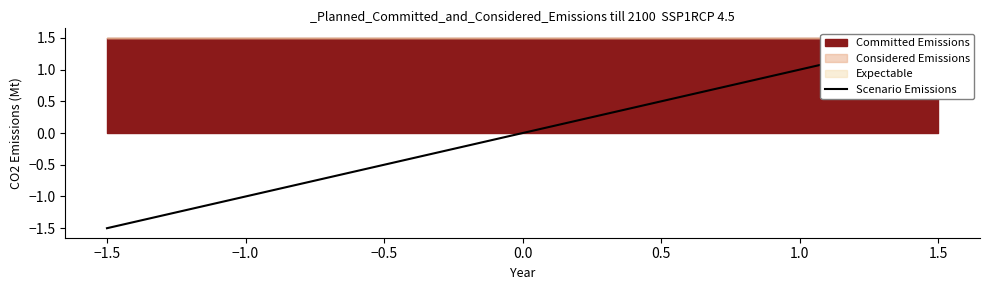

What is the label of the 4th point from the left?

−0.5